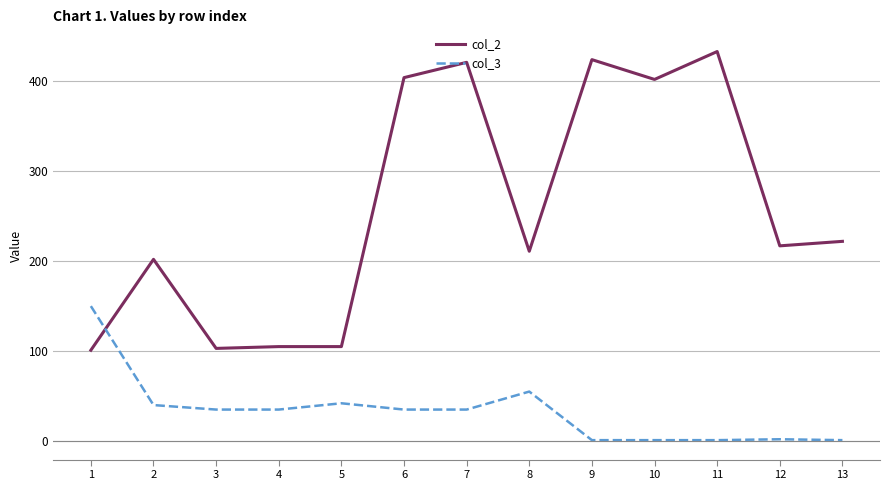

Rank the series at 3 from highest to lowest value.

col_2, col_3